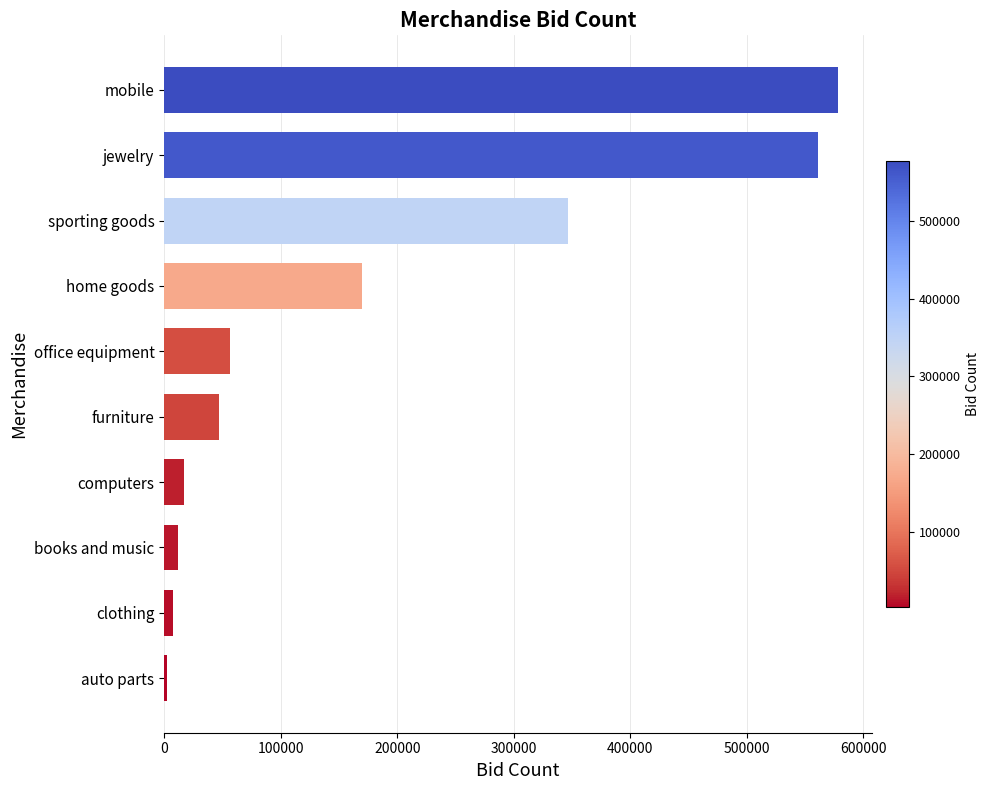

What is the approximate value at home goods, to the nearest 100?

169600